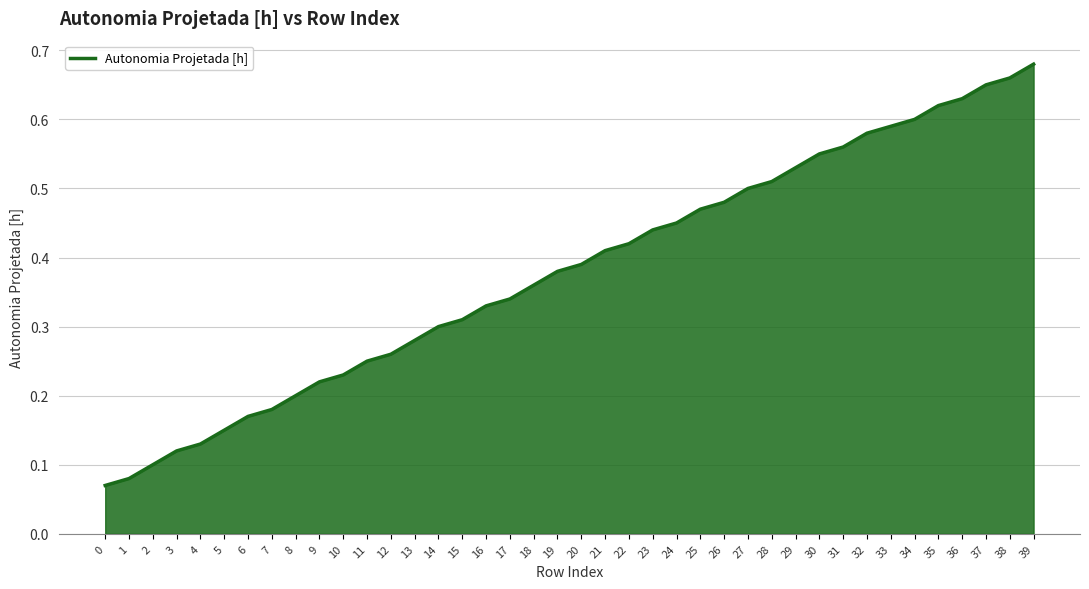

Between 5 and 39, which is larger?

39